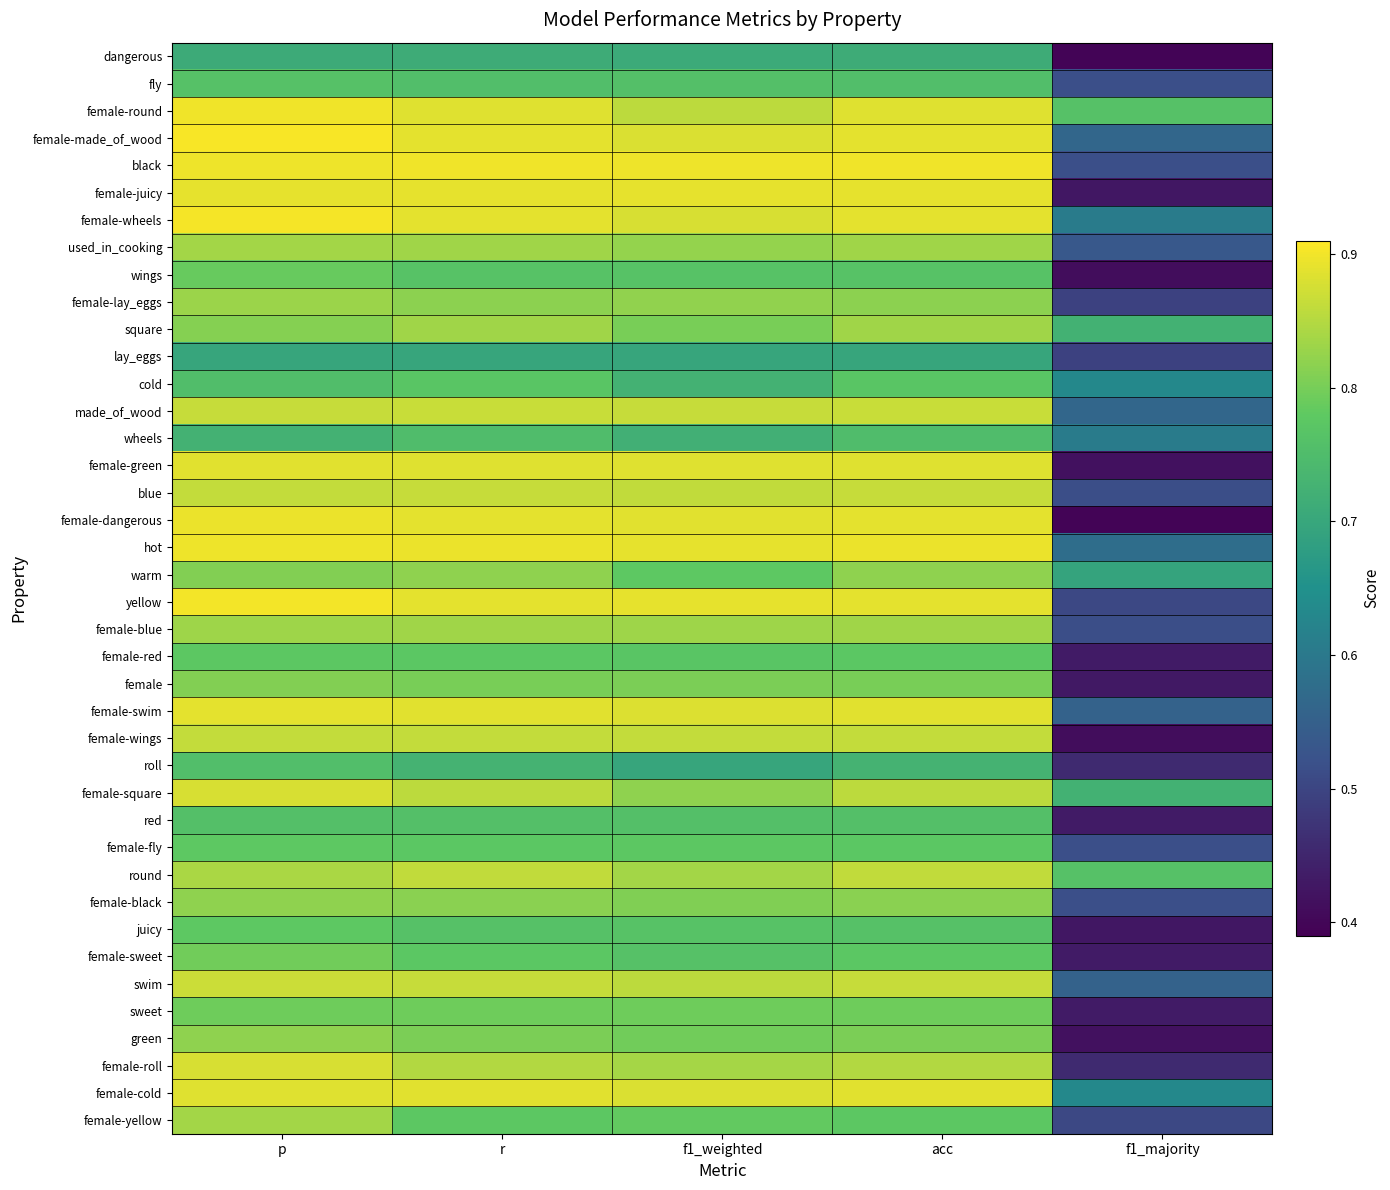

Rank the series by their maximum value, from highest to lowest.

female-made_of_wood, female-wheels, yellow, black, female-round, hot, female-dangerous, female-juicy, female-swim, female-green, female-cold, female-roll, female-square, swim, made_of_wood, blue, female-wings, round, used_in_cooking, female-yellow, square, female-blue, female-lay_eggs, warm, green, female-black, female, female-sweet, sweet, wings, juicy, female-fly, female-red, cold, fly, red, roll, wheels, dangerous, lay_eggs